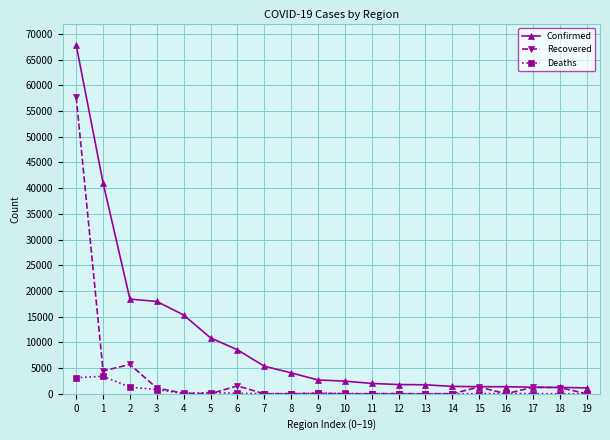

Which series has the widest spread of values?

Confirmed